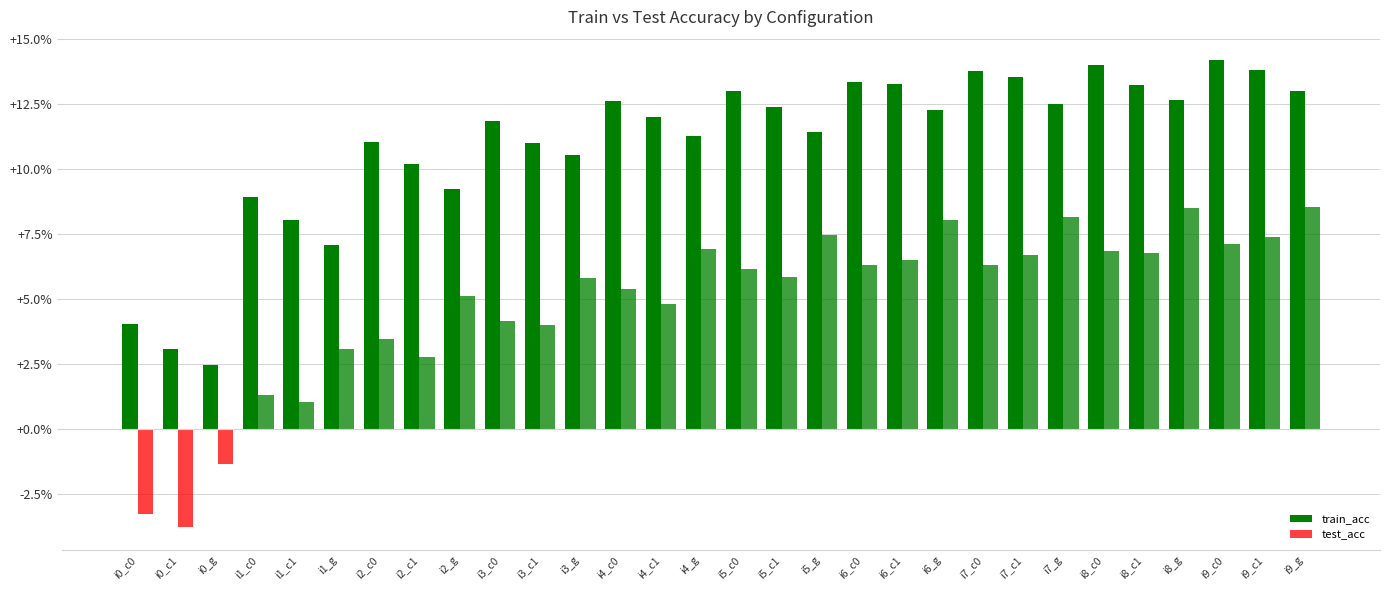

How many bars are there in total?

60